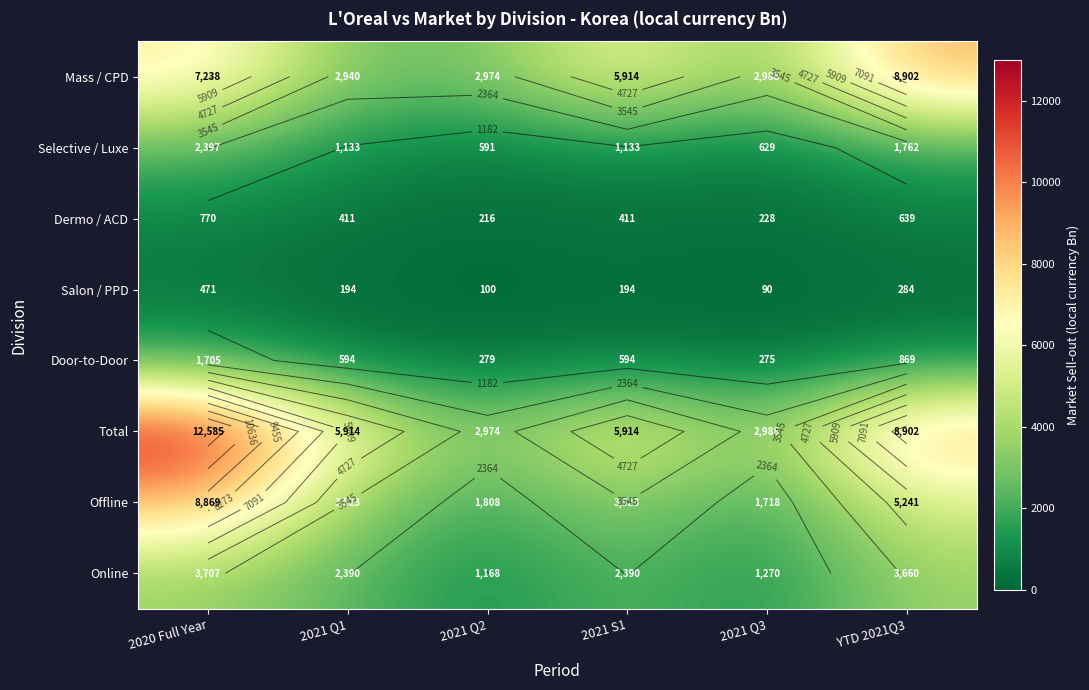

What is the average value of the Selective / Luxe series?

1274.2